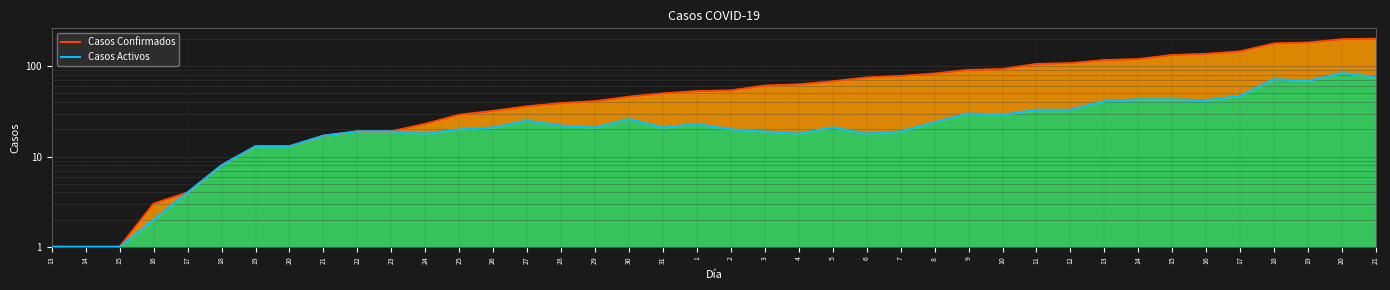

True or false: Casos Confirmados and Casos Activos cross at least once.

False